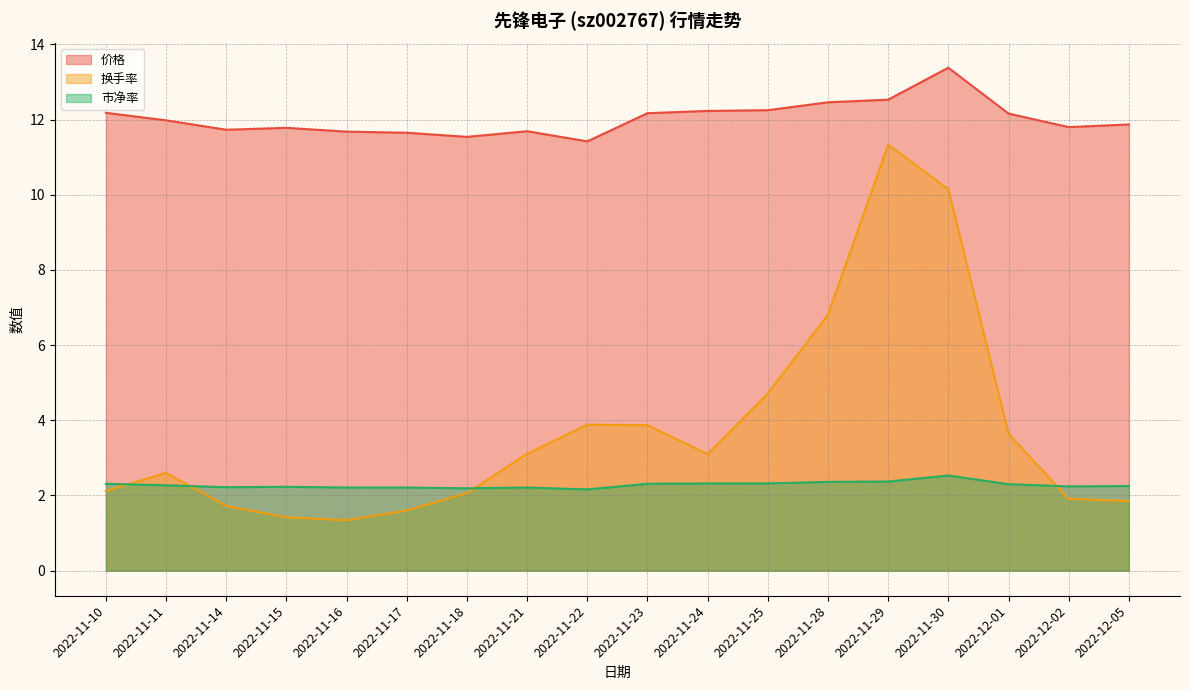

Which series changed the most between 2022-11-14 and 2022-11-22?

换手率